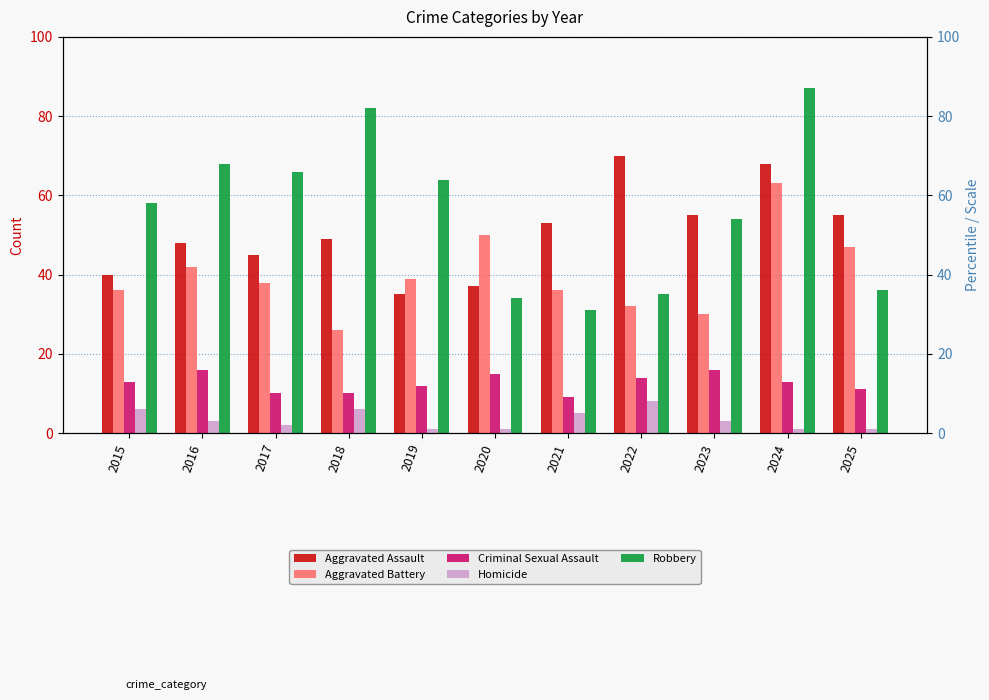

At which label is Aggravated Battery closest to 44?

2016